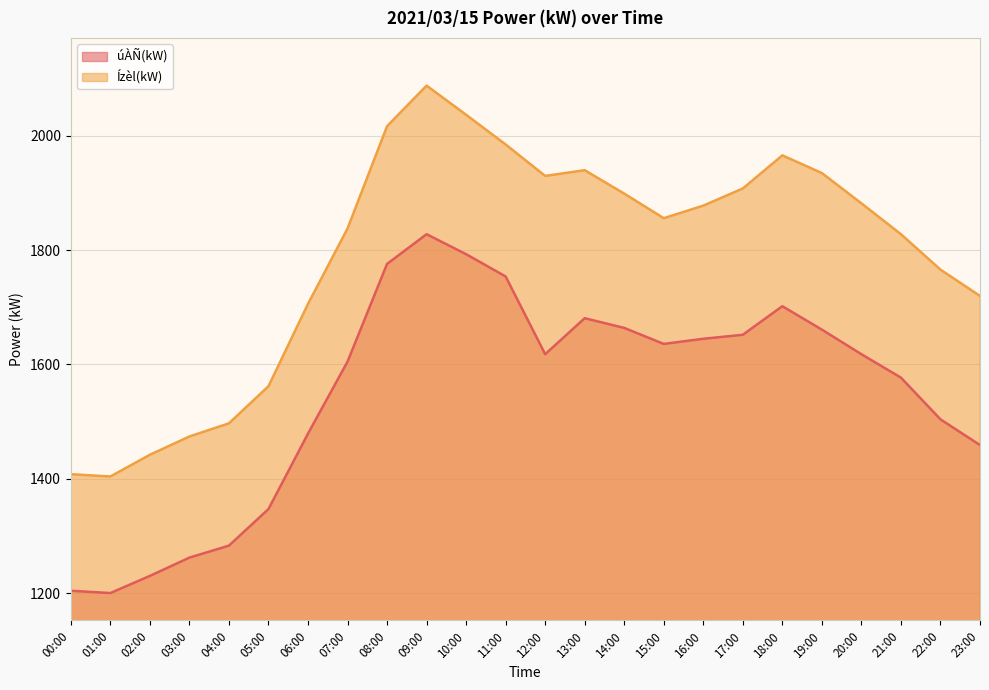

Reading left to right, extract all data points from this chart.

úÀÑ(kW): 00:00=1204	01:00=1200	02:00=1230	03:00=1262	04:00=1283	05:00=1347	06:00=1479	07:00=1605	08:00=1776	09:00=1828	10:00=1793	11:00=1754	12:00=1618	13:00=1681	14:00=1664	15:00=1636	16:00=1645	17:00=1652	18:00=1702	19:00=1661	20:00=1618	21:00=1577	22:00=1504	23:00=1459
Ízèl(kW): 00:00=1408	01:00=1404	02:00=1442	03:00=1474	04:00=1497	05:00=1562	06:00=1706	07:00=1838	08:00=2017	09:00=2088	10:00=2037	11:00=1985	12:00=1930	13:00=1940	14:00=1899	15:00=1856	16:00=1878	17:00=1908	18:00=1966	19:00=1935	20:00=1882	21:00=1828	22:00=1766	23:00=1720